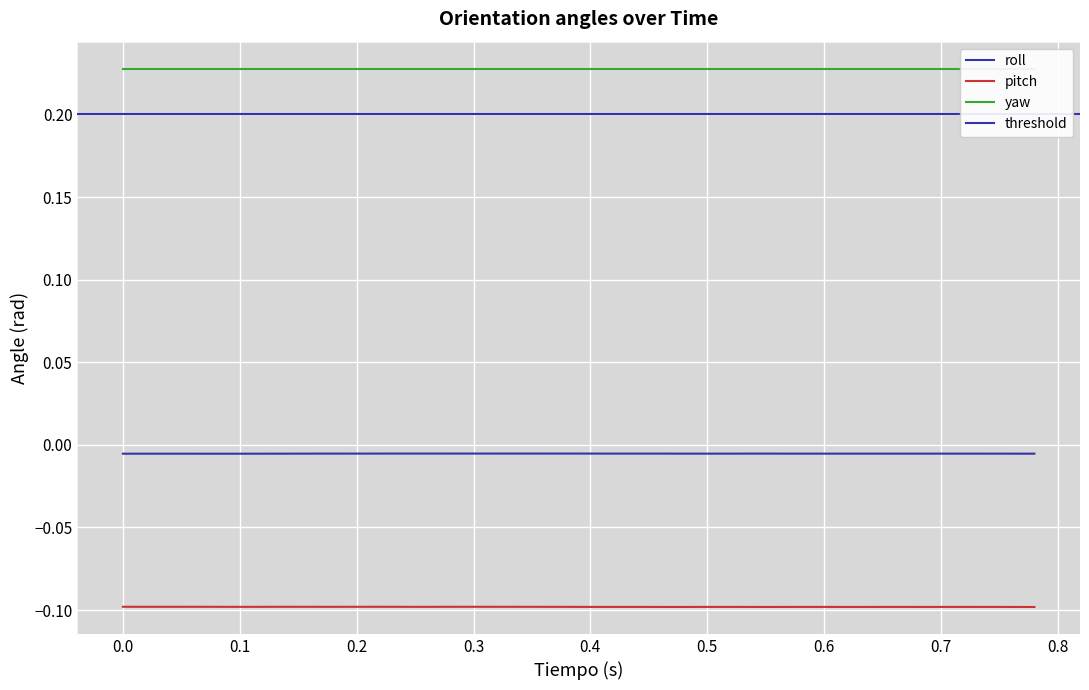

True or false: pitch has a value of -0.1 at 38.

False